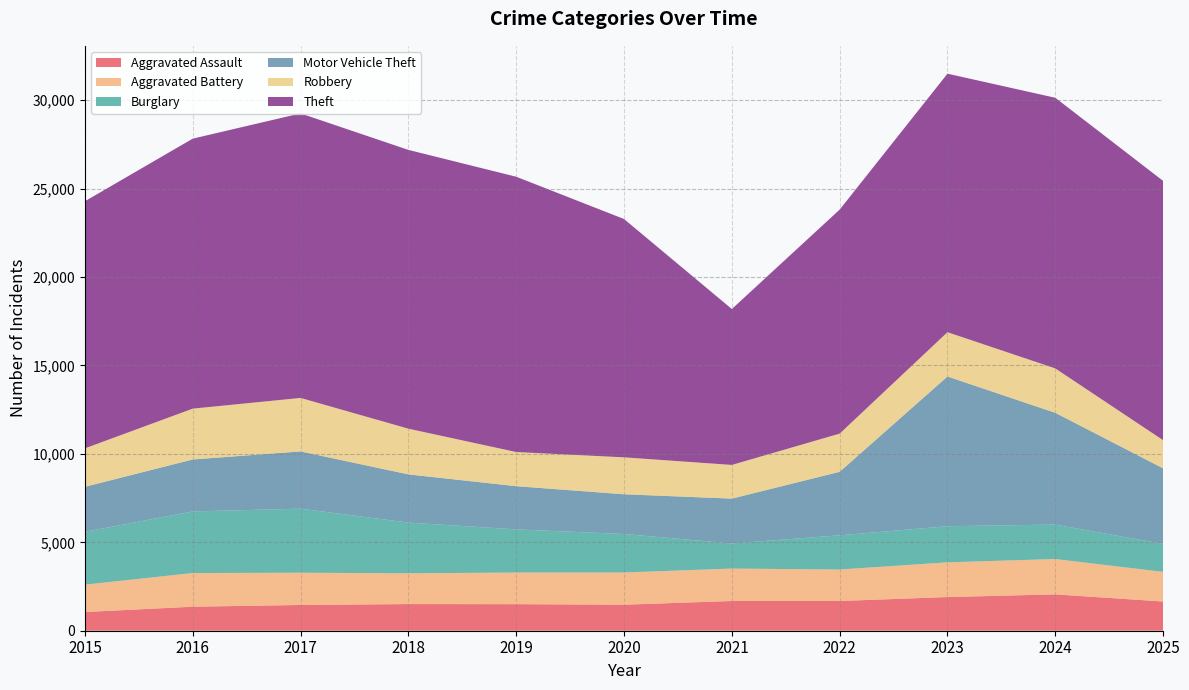

Reading left to right, extract all data points from this chart.

Aggravated Assault: 1057	1359	1456	1507	1502	1472	1681	1681	1905	2056	1652
Aggravated Battery: 1549	1903	1824	1741	1788	1822	1833	1781	1963	1999	1675
Burglary: 2991	3483	3622	2868	2441	2176	1420	1934	2041	1947	1580
Motor Vehicle Theft: 2543	2940	3239	2726	2444	2247	2538	3591	8470	6321	4277
Robbery: 2175	2875	3025	2585	1931	2090	1905	2160	2505	2512	1591
Theft: 13973	15269	16090	15766	15569	13477	8817	12668	14619	15306	14664